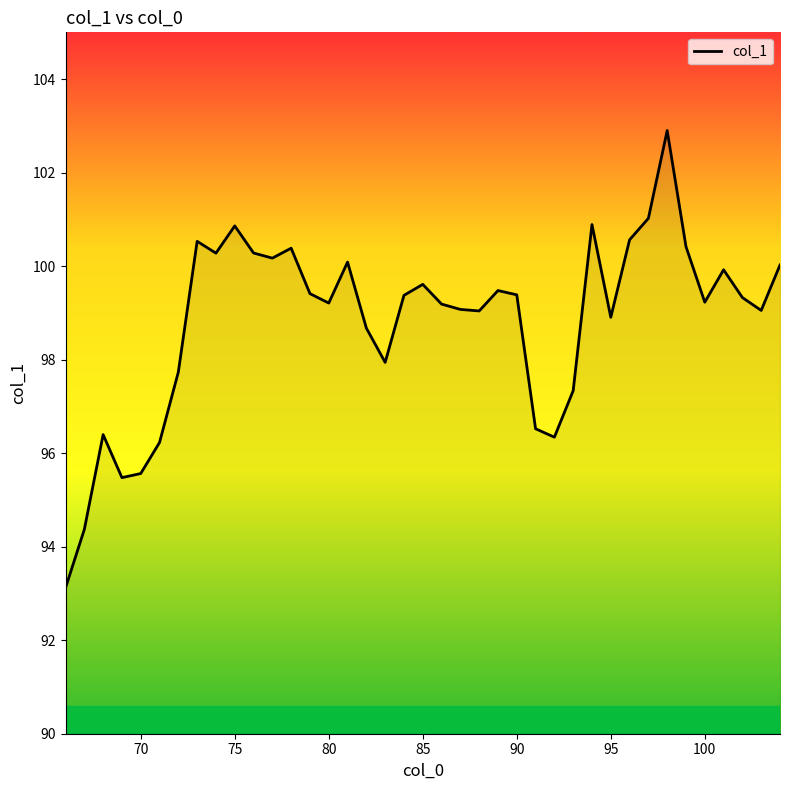

What is the smallest value displayed?

93.1